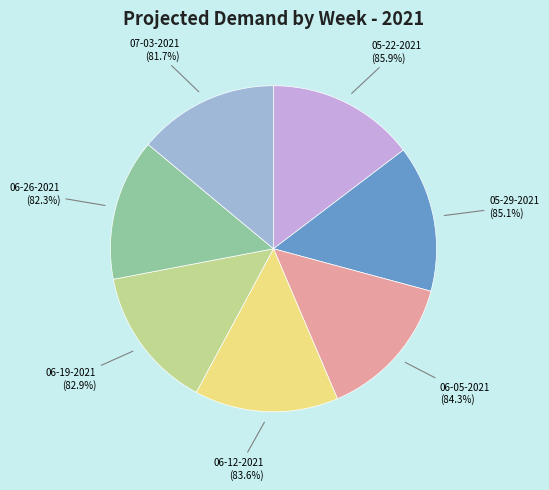

To the nearest percent, what portion does 06-12-2021
(309) represent?

14%